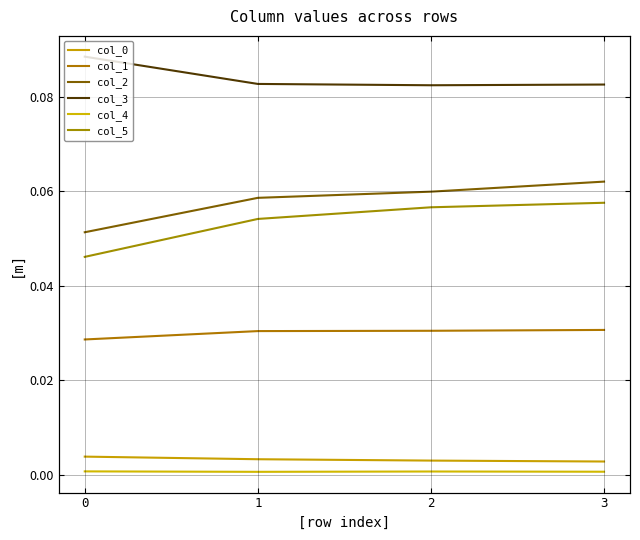

Rank the categories by col_4 value from highest to lowest.

0, 2, 3, 1